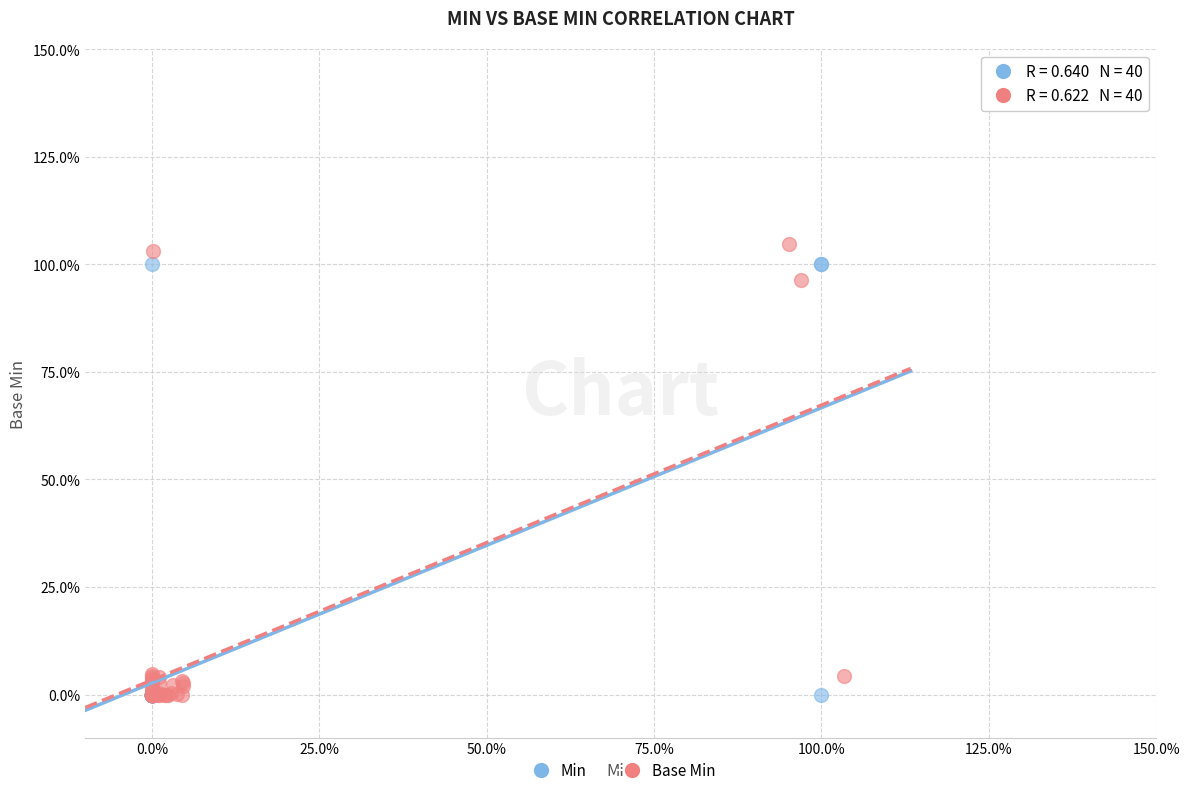

What are all the series names shown in the legend?

Min, Base Min